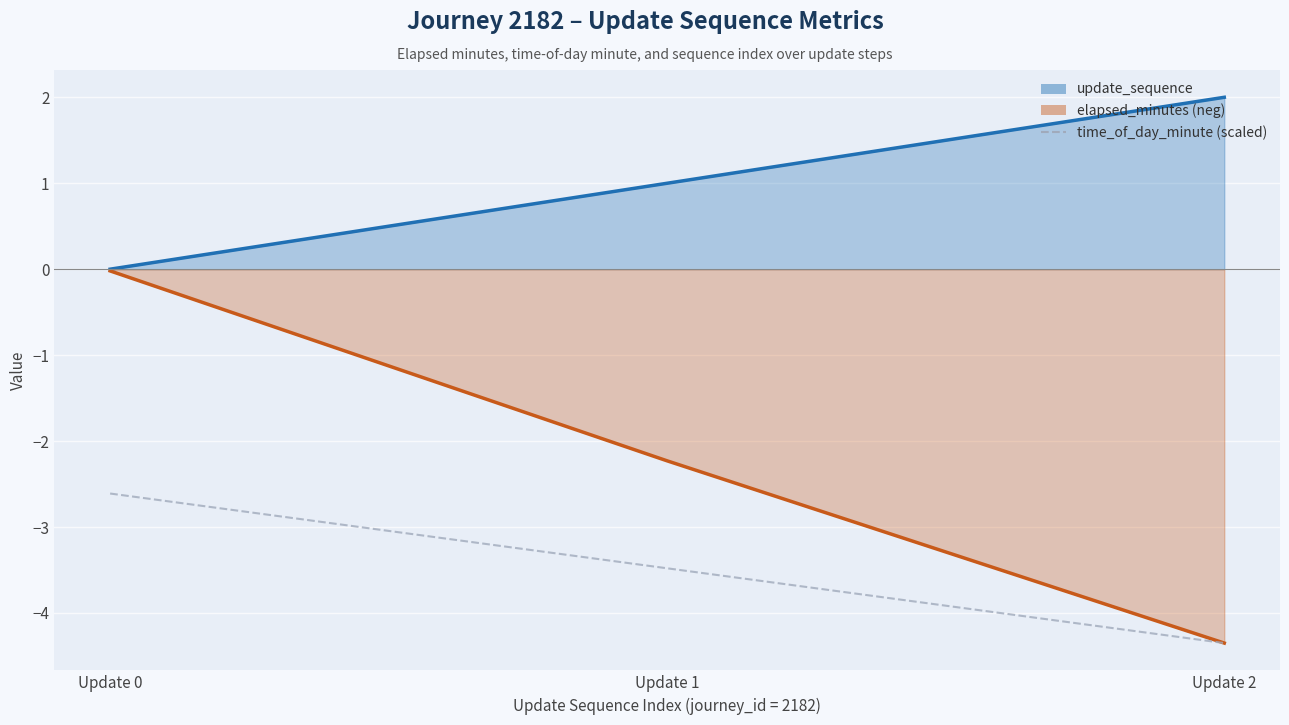

What is the sum of the time_of_day_minute (scaled) values at Update 2 and Update 0?

-7.0